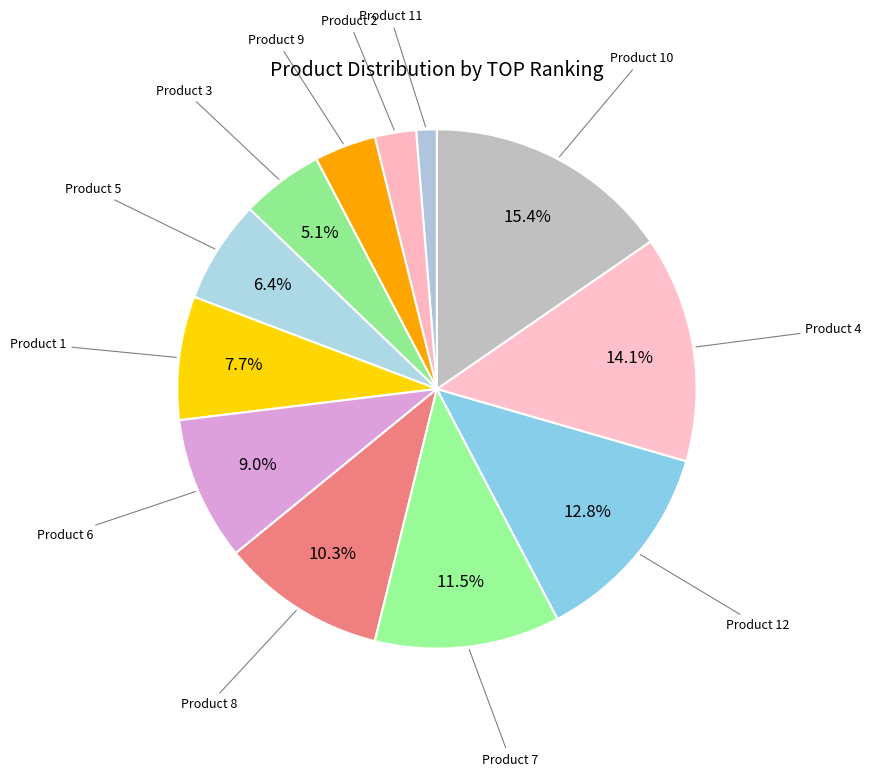

To the nearest percent, what is the average slice percentage?

8%